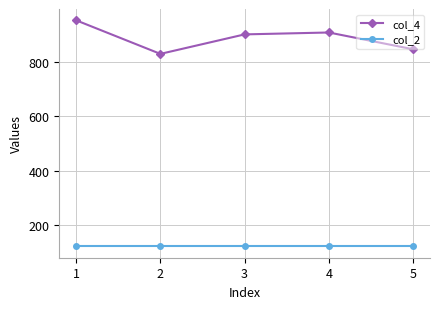

At which category is the sum across all series the highest?

1